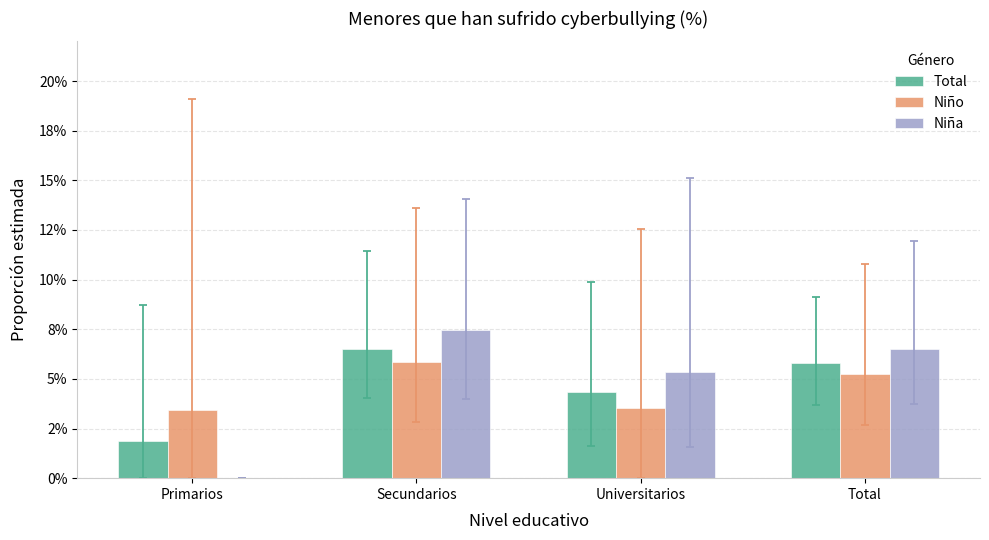

What is the value of the Total bar at the 2nd from the left?

0.1